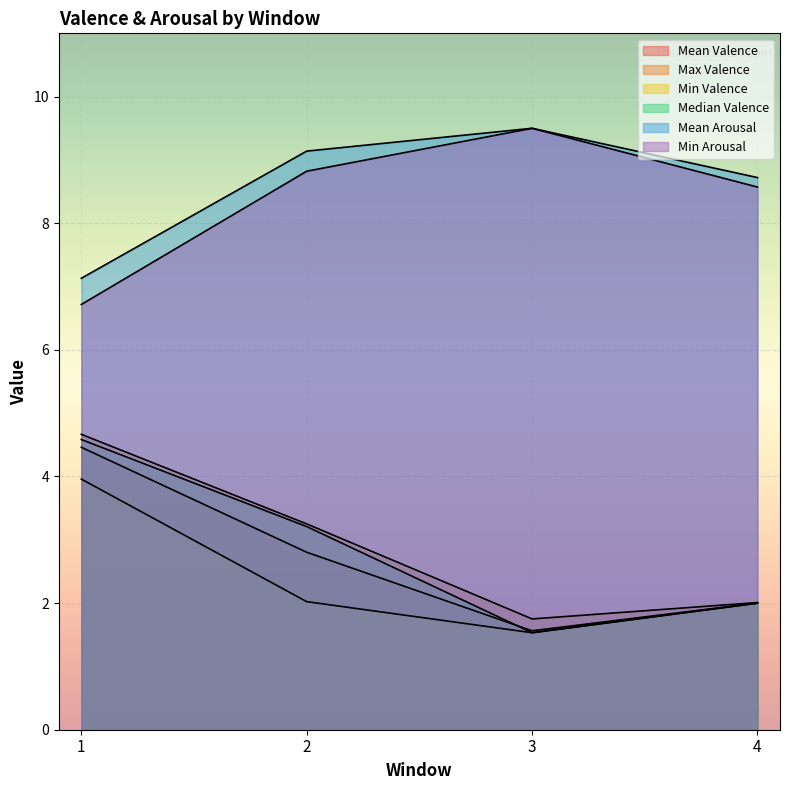

At which label does Mean Arousal reach its peak?

3